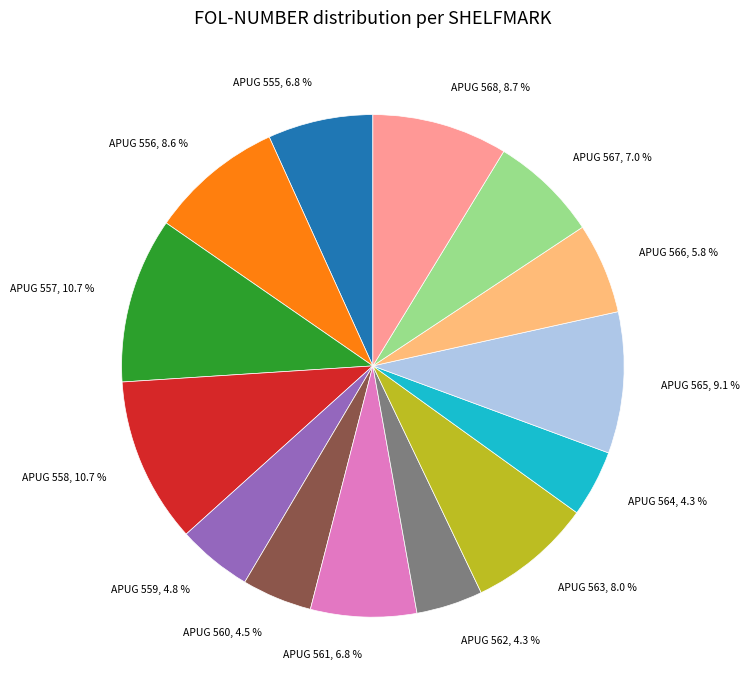

Is APUG 556 the majority of the pie?

No